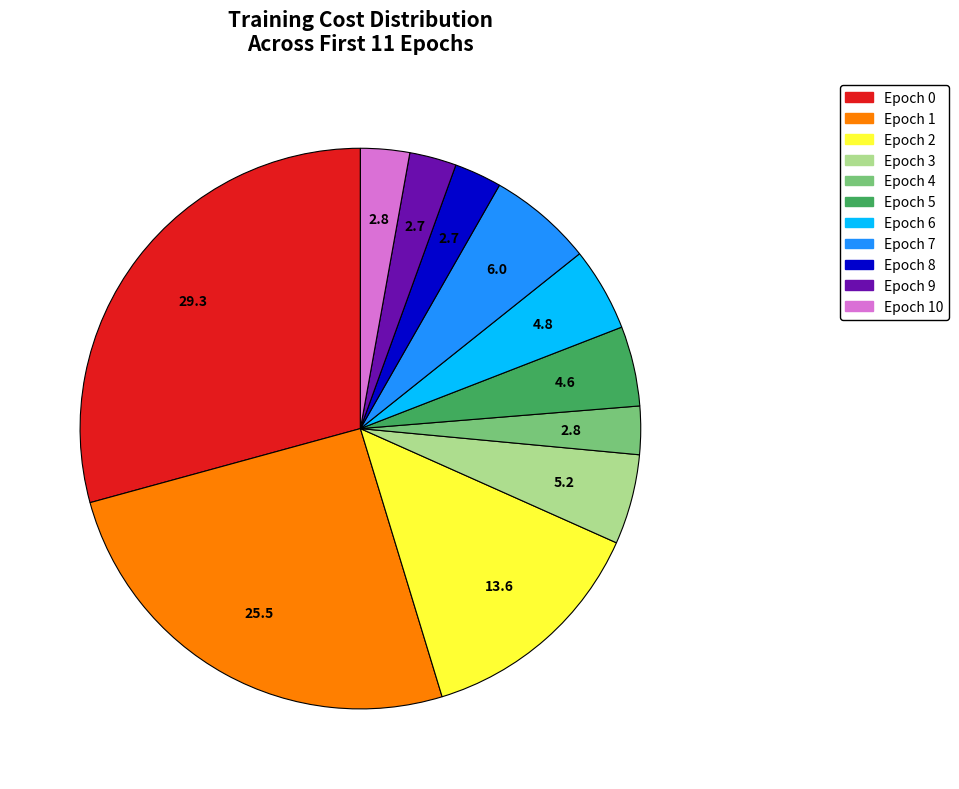

Is there any slice that represents more than half of the pie?

No